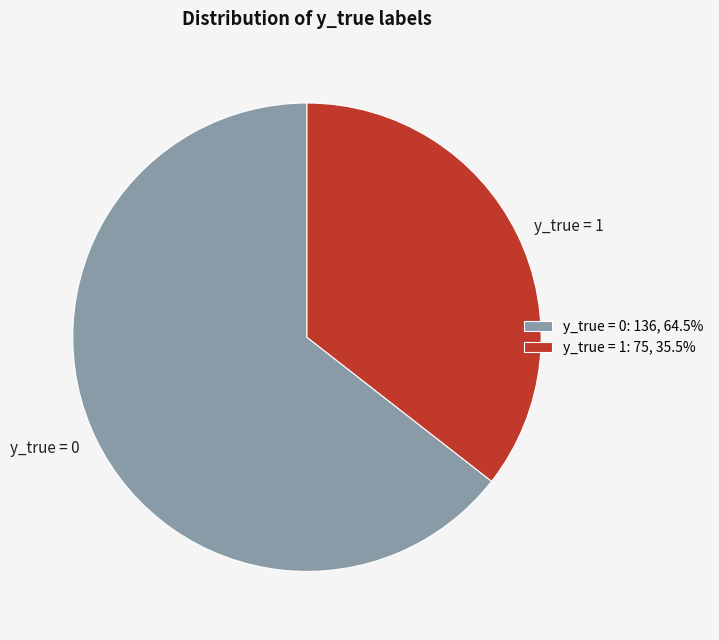

Rank the categories by value from lowest to highest.

y_true = 1, y_true = 0